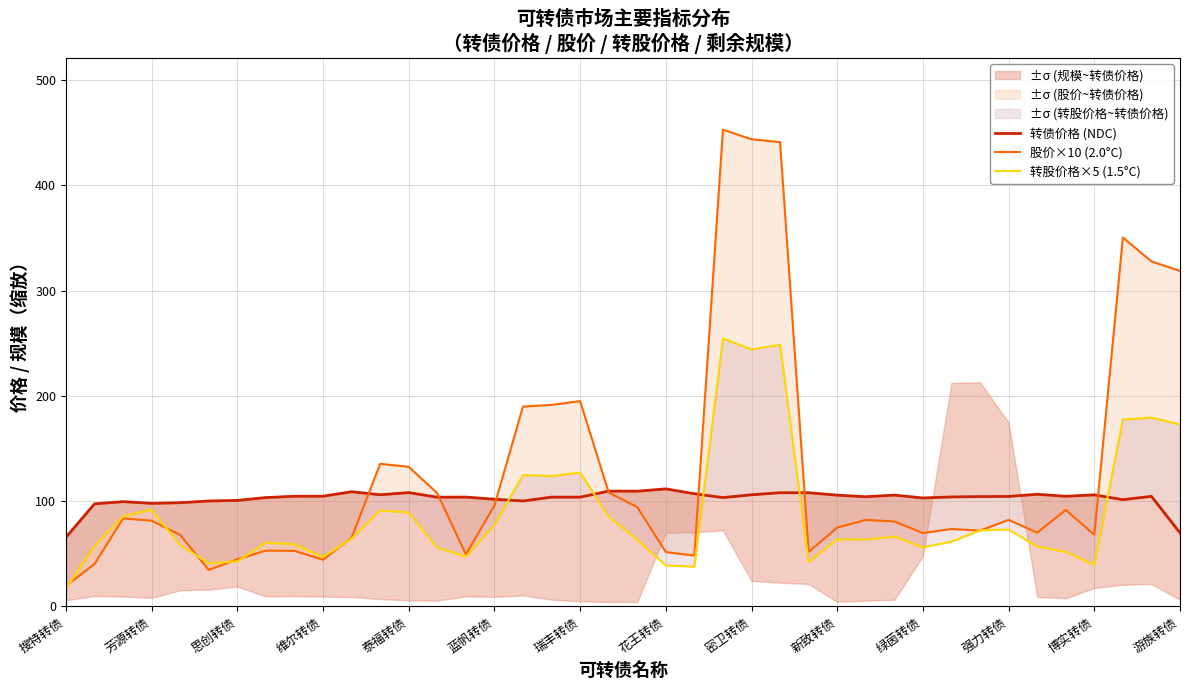

How many values in the 转债价格 (NDC) series exceed 104?

21